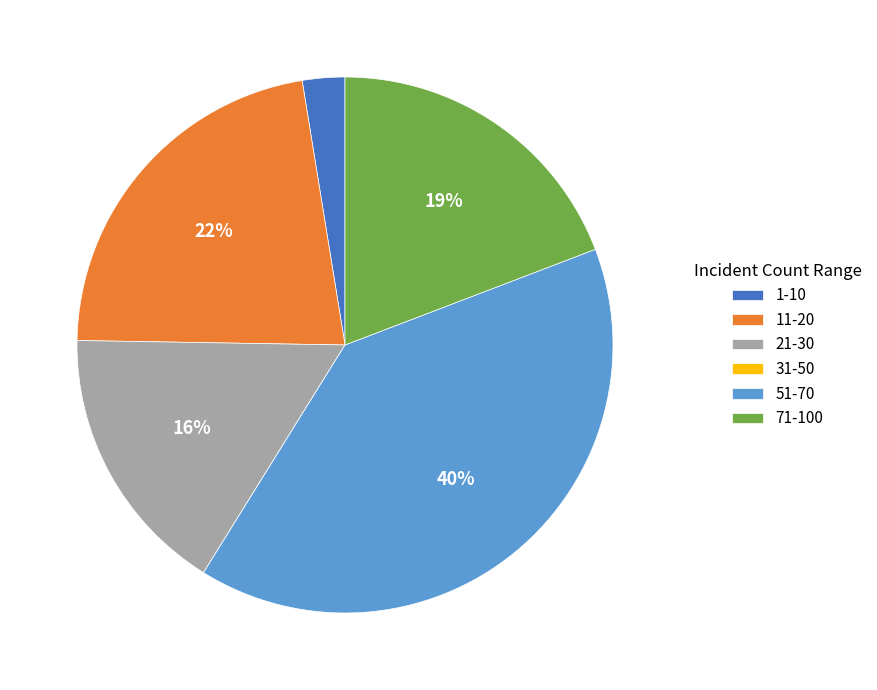

The 21-30 slice represents 16% of the pie. True or false?

True